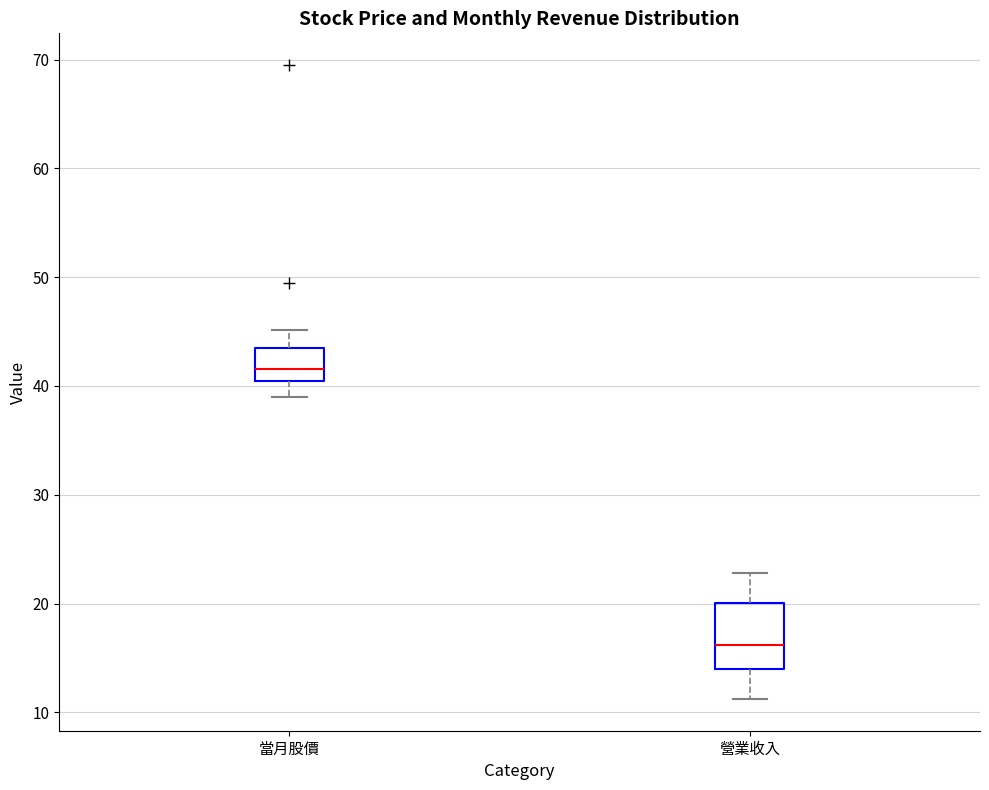

Which box's median line is the highest?

當月股價